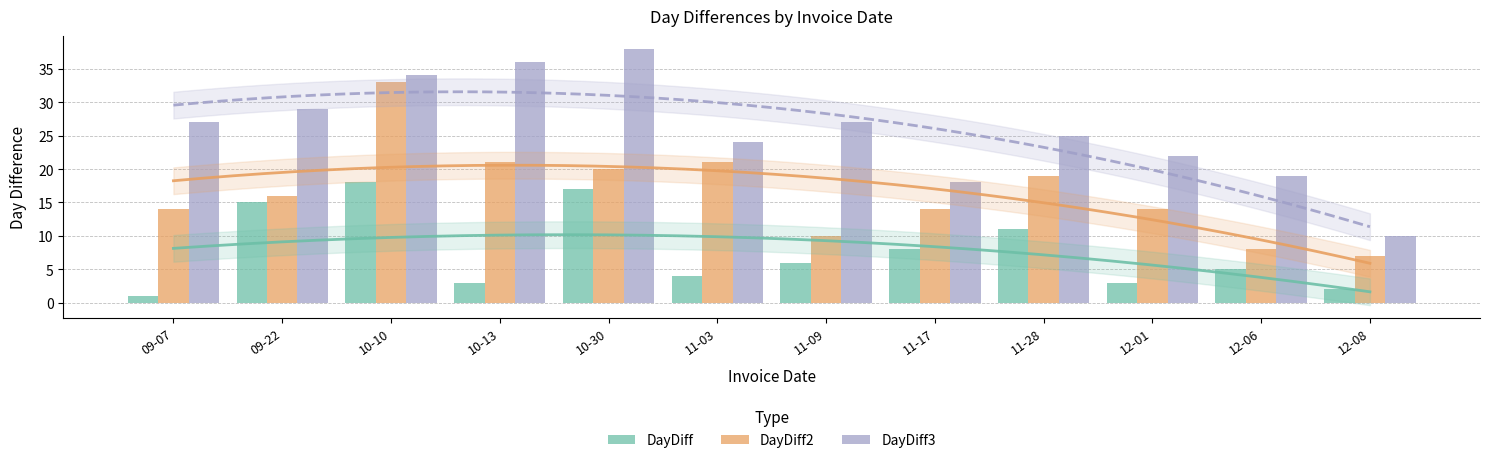

What is the label of the 3rd bar from the right?

12-01